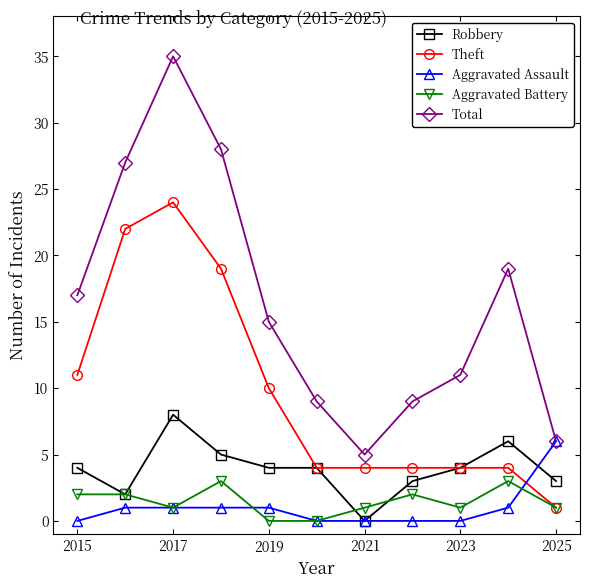

Count the number of data series in this chart.

5